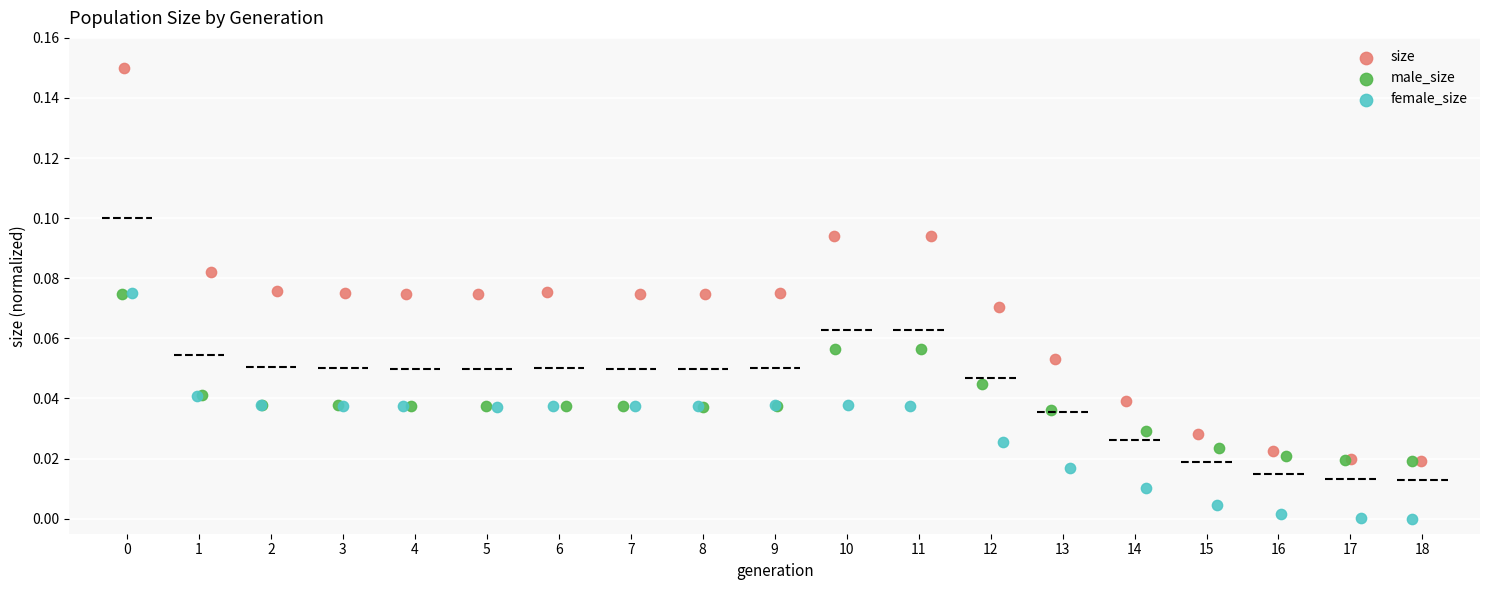

Which series contains the lowest Y value?

female_size